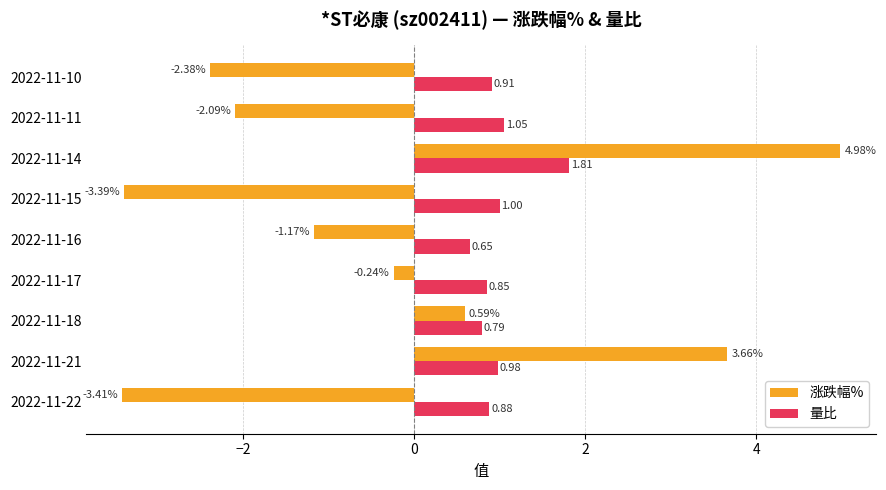

What is the difference between the maximum and minimum values in the 涨跌幅% series?

8.4